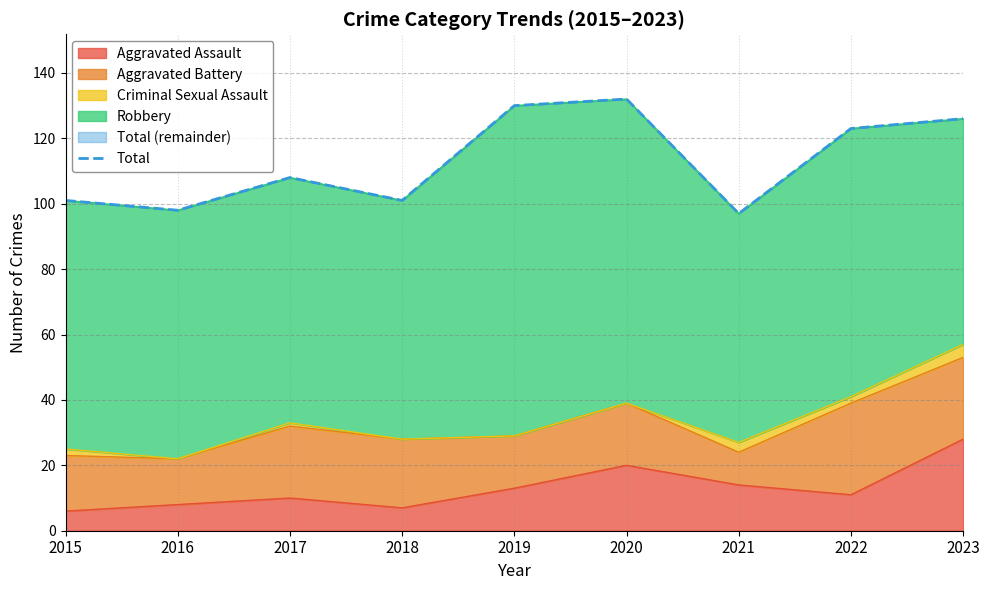

True or false: Aggravated Assault has a value of 7 at 2019.

False